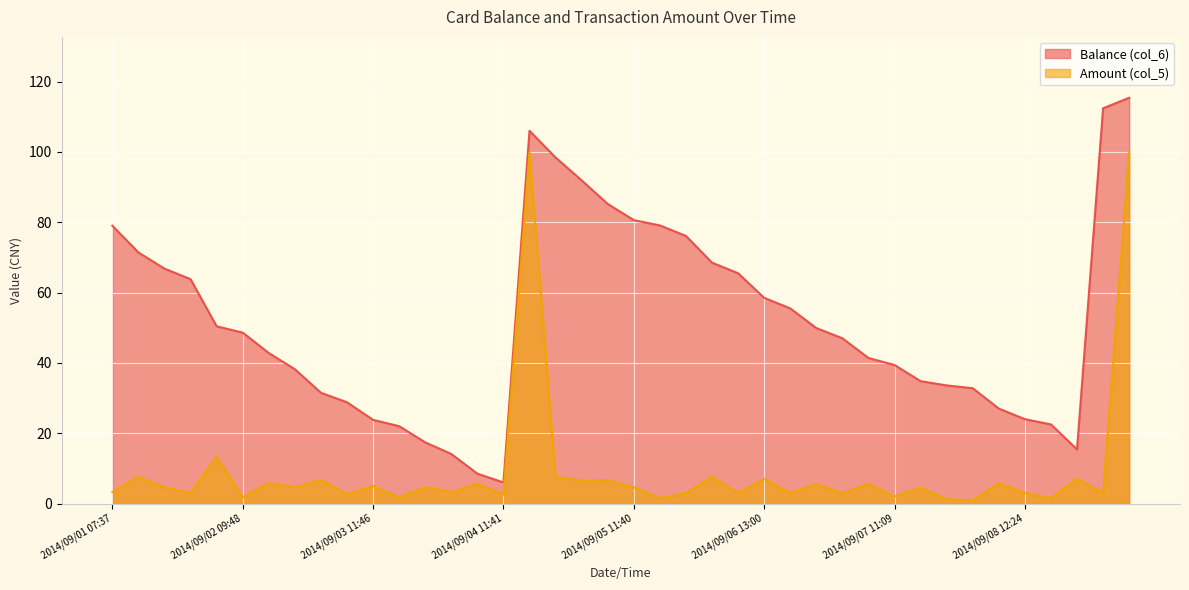

What is the difference between the highest and lowest values at 2014/09/05 11:42?

77.6